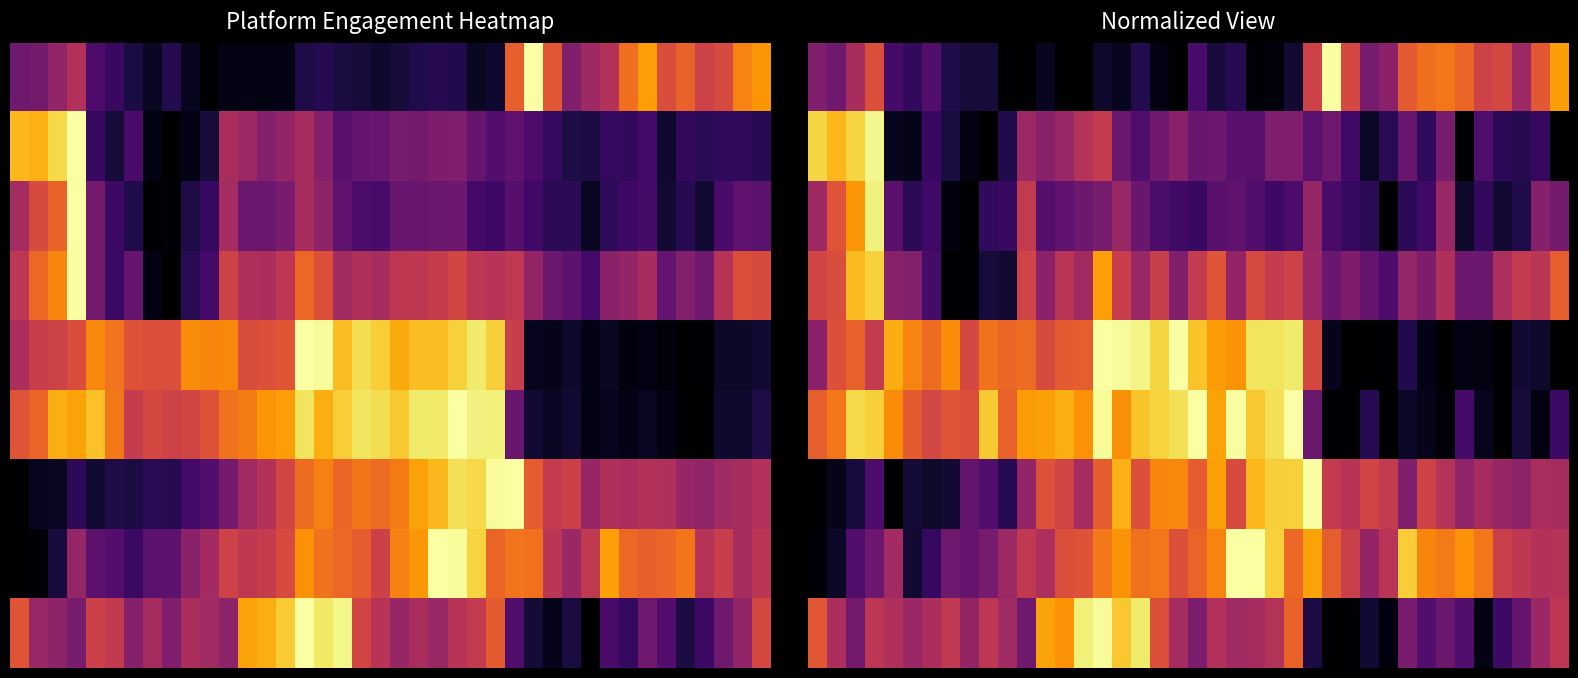

What is the total value across all series at 37?

2.6